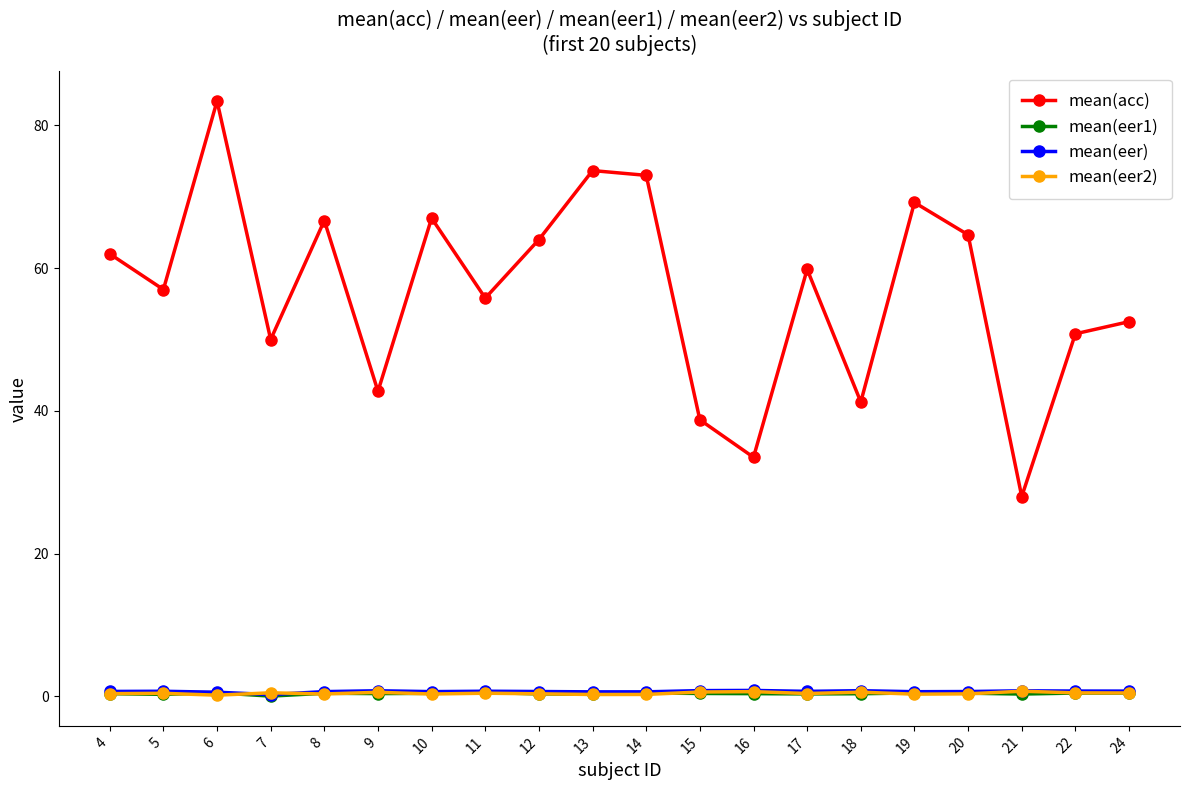

Which series has the largest range (max minus min)?

mean(acc)